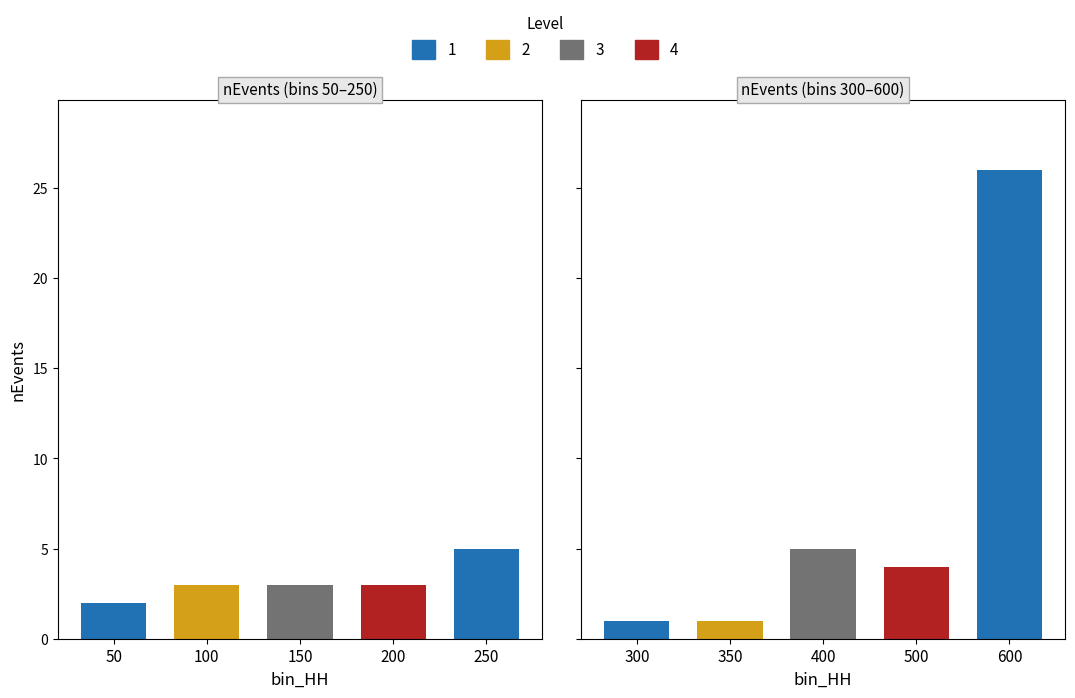

Which has a higher value, 350 or 400?

400